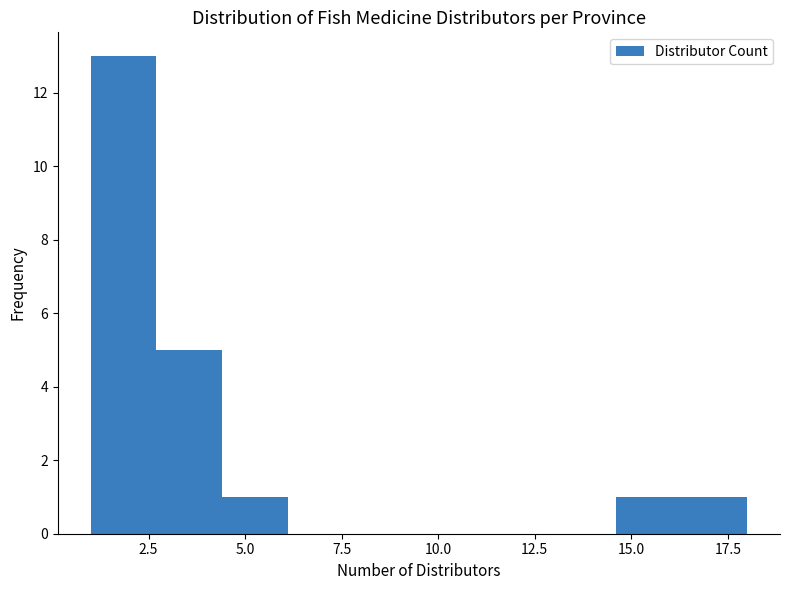

Around what value on the x-axis is the tallest bar? Give the approximate position of its centre, as read against the axis.

2.0